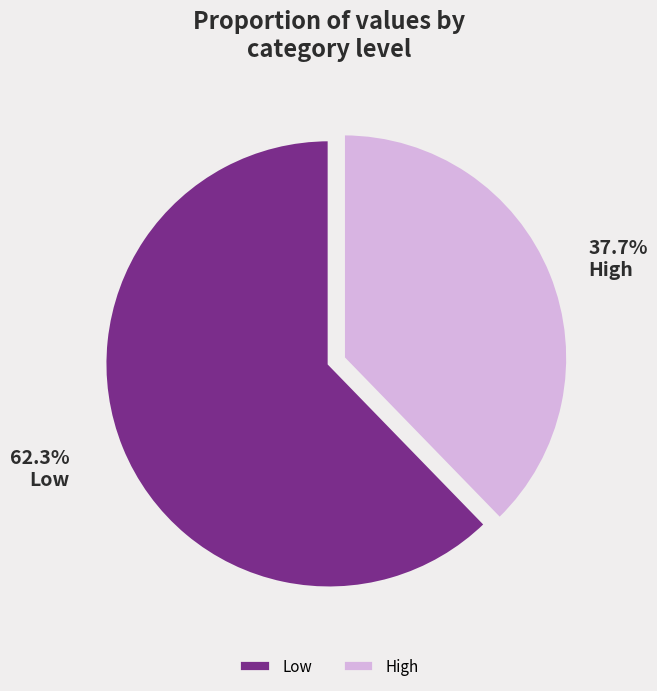

Approximately how many times larger is the value at Low compared to High?

1.7